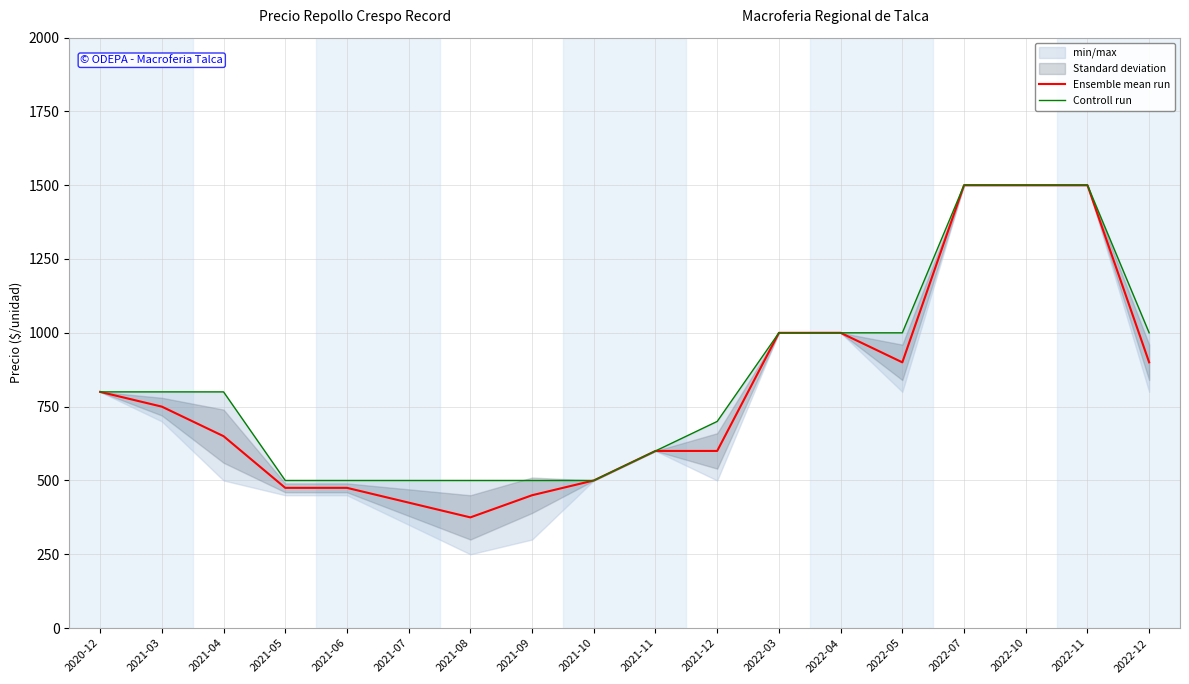

Does the chart have visible grid lines?

Yes